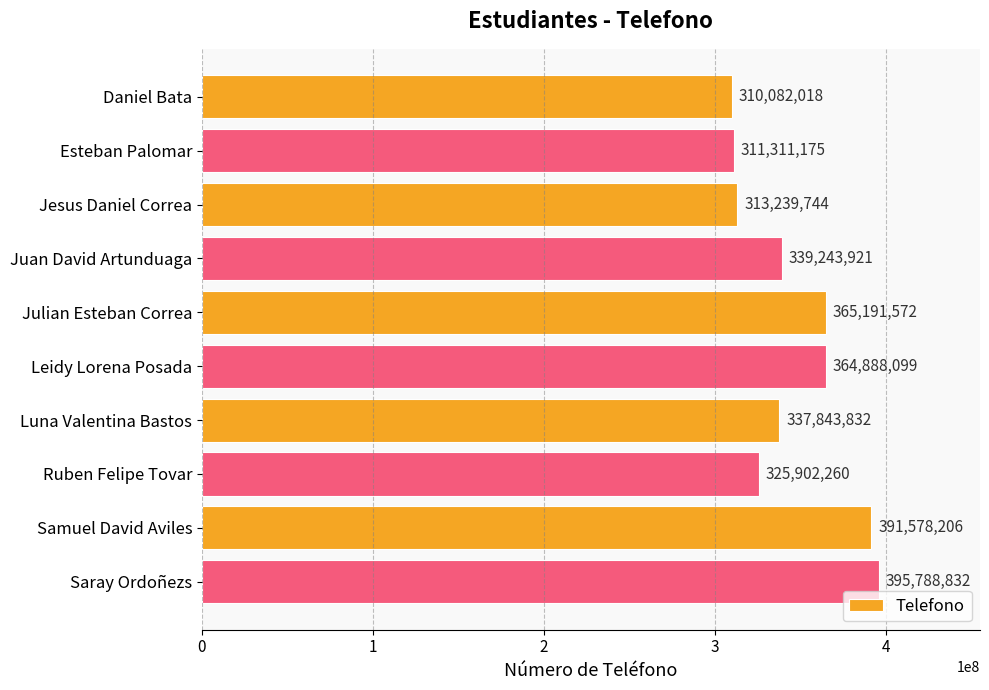

Read the value at Luna Valentina Bastos.

337843832